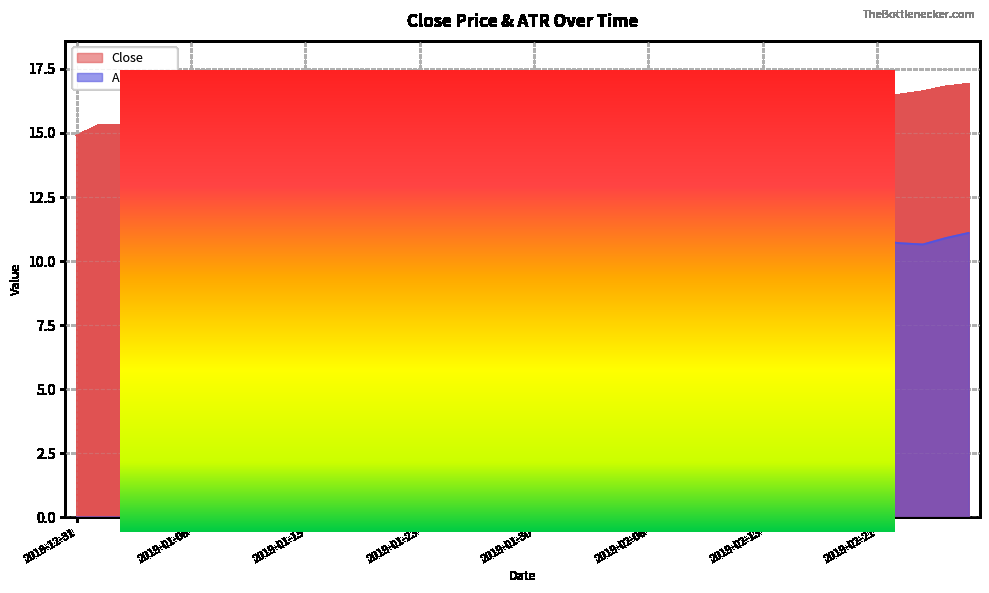

Which category has the highest value in the ATR series?

2019-01-18